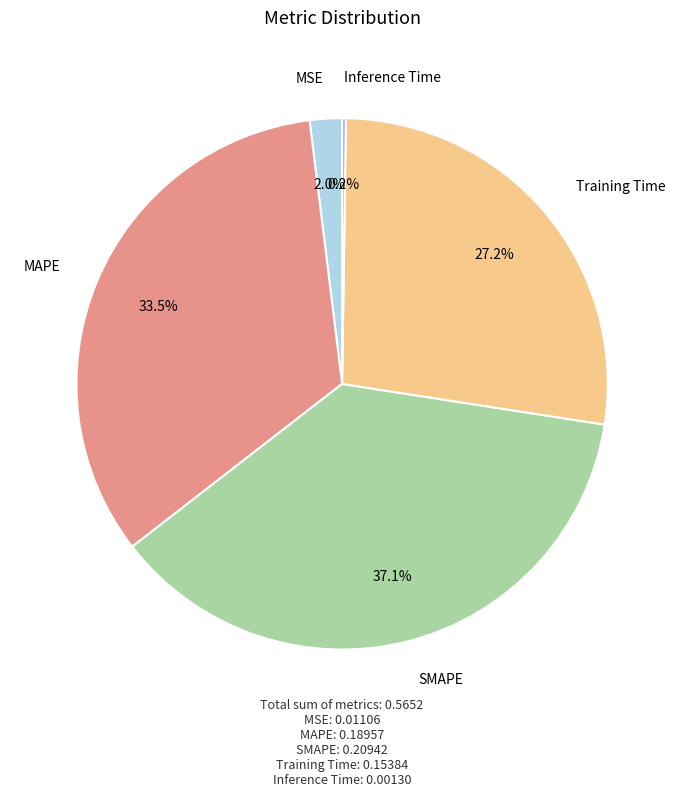

Is there any slice that represents more than half of the pie?

No